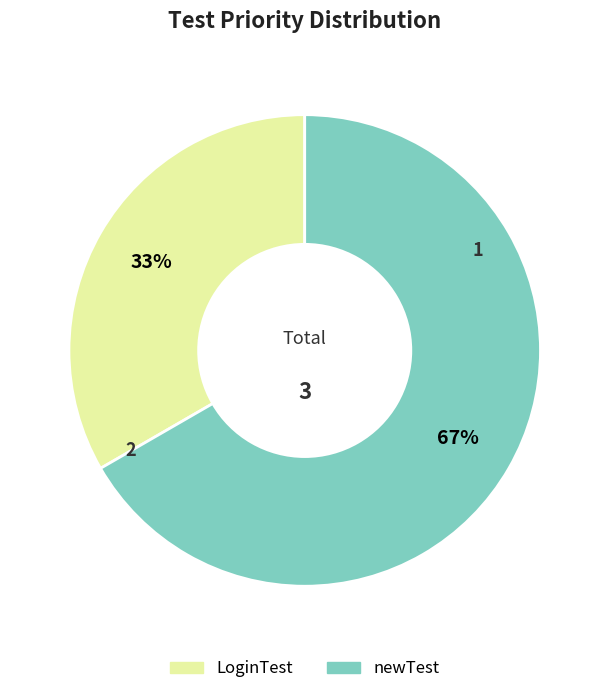

Which category has the biggest portion of the pie?

newTest